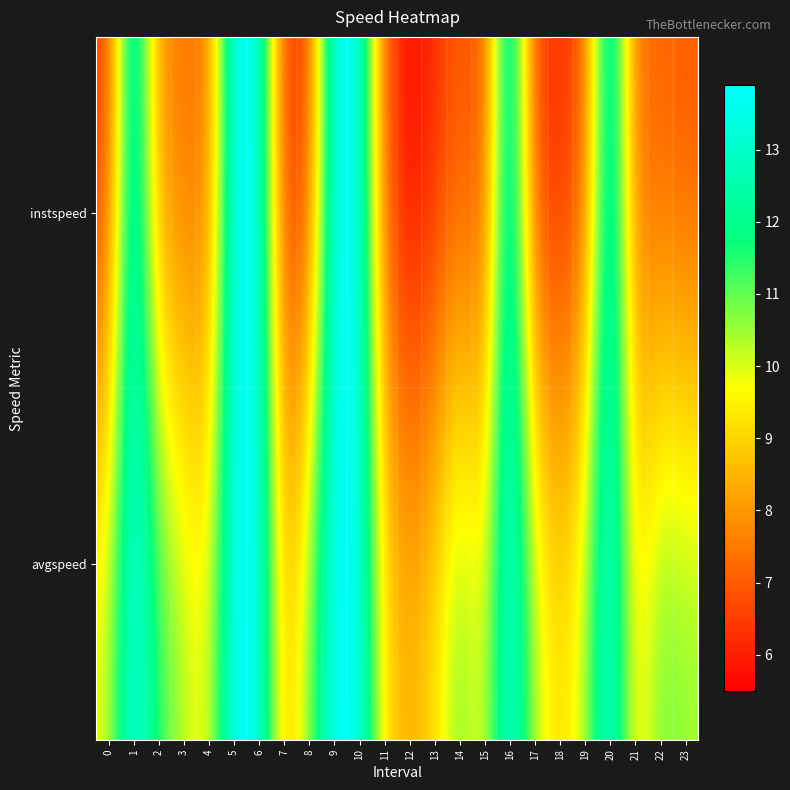

Rank the series by their average value, from lowest to highest.

instspeed, avgspeed